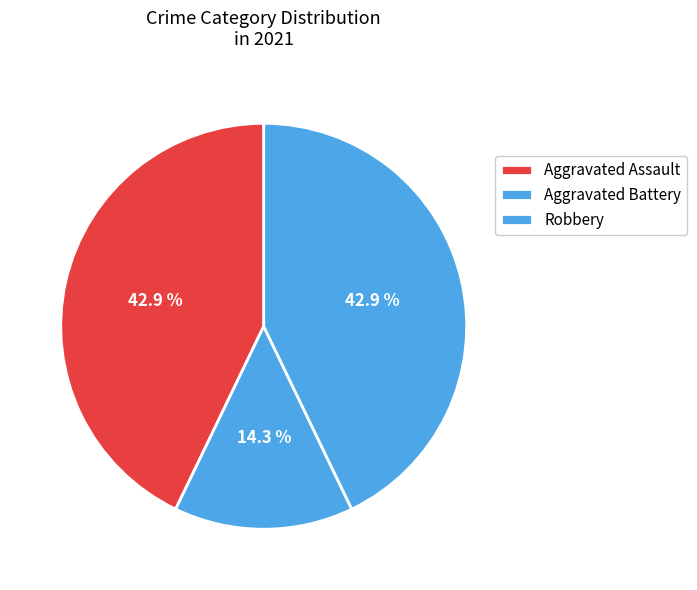

Which slice is the smallest?

Aggravated Battery